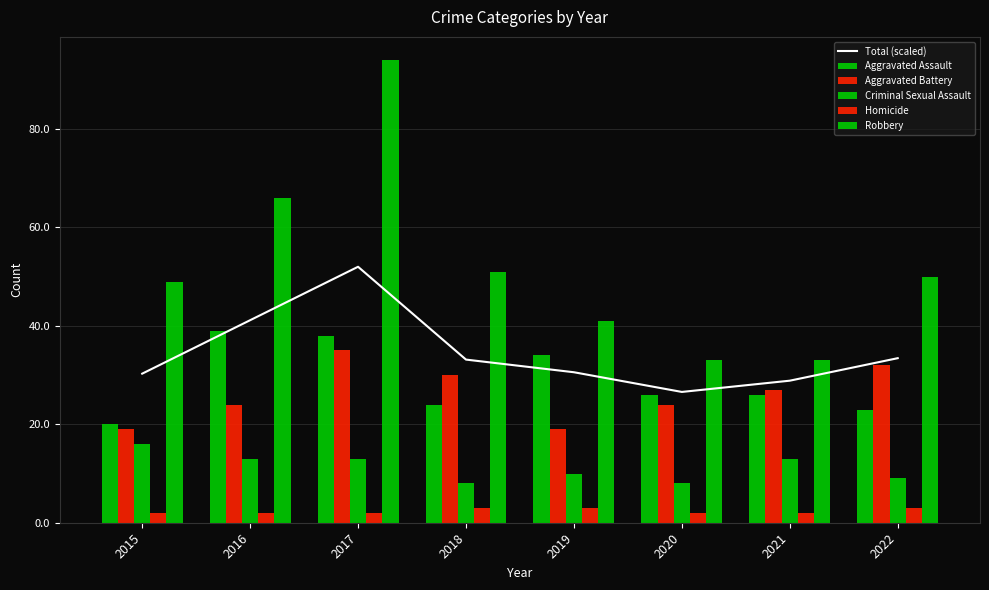

What is the average value of the Robbery series?

52.1